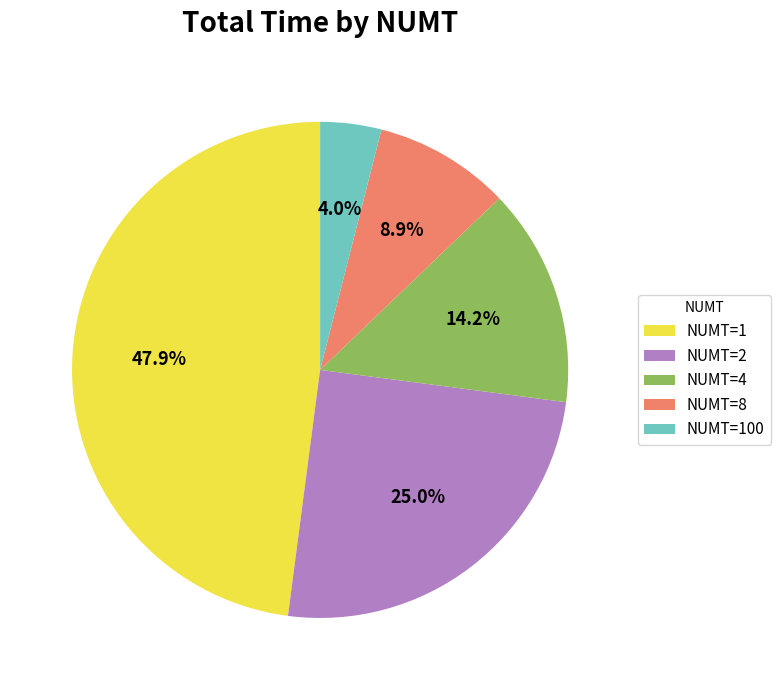

How many slices are in this pie chart?

5